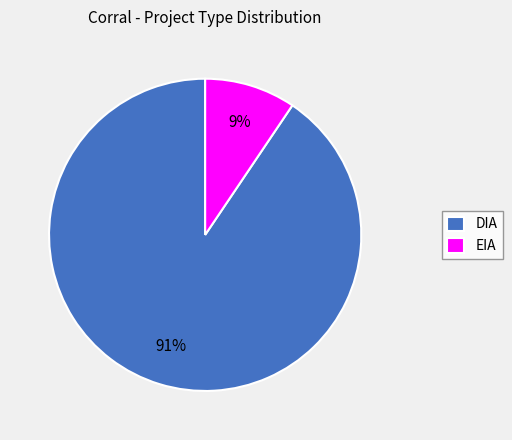

To the nearest percent, what portion does EIA represent?

9%